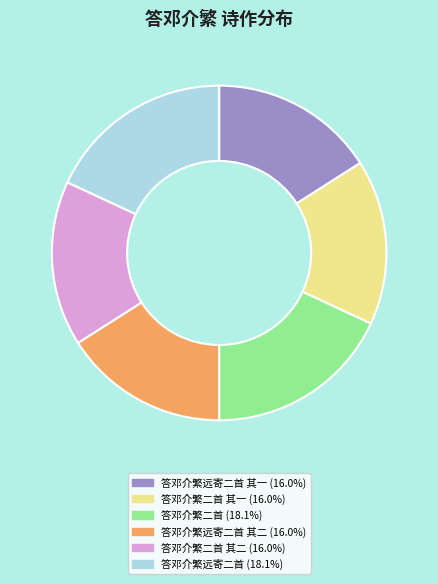

How many slices are in this pie chart?

6